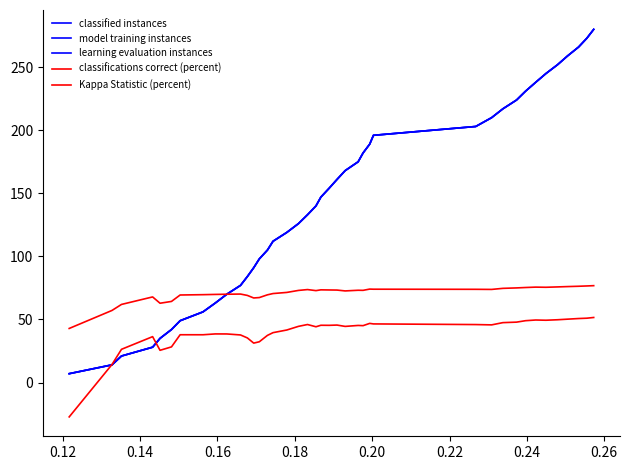

Does the chart display data point markers on the line(s)?

No